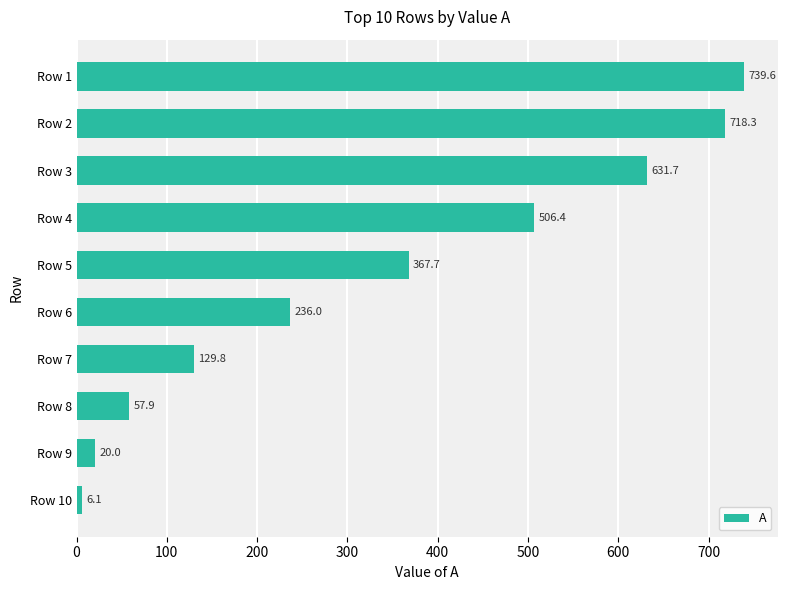

What is the minimum value shown in the chart?

6.1